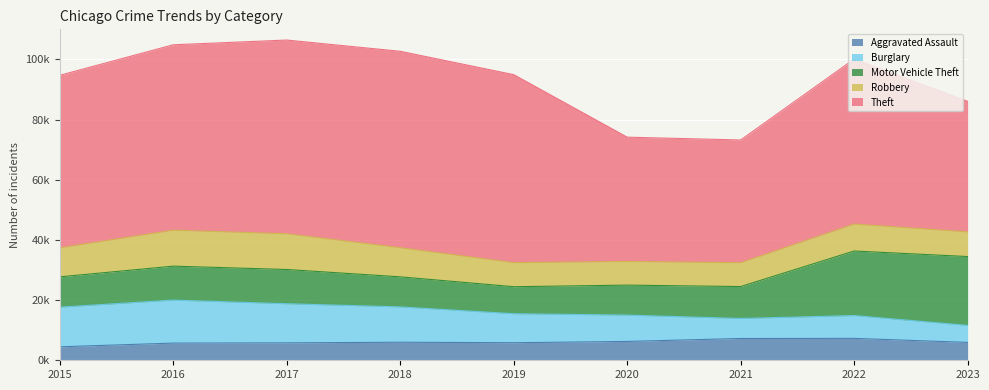

Is it true that Motor Vehicle Theft equals 5024 at 2016?

False